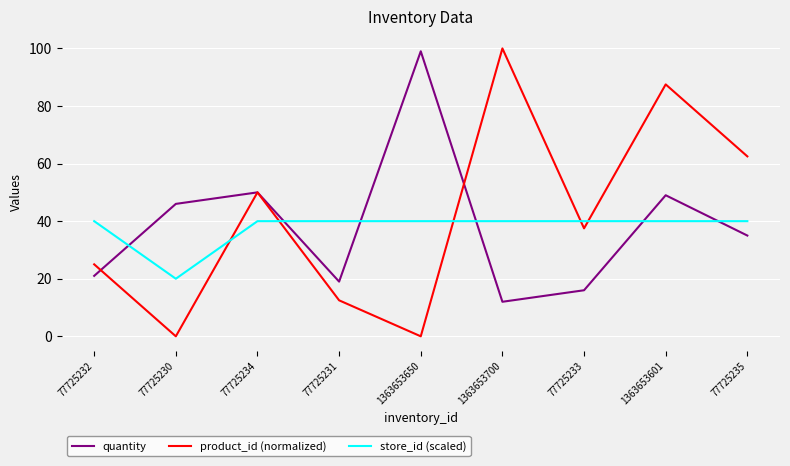

Which series ends up on top after the final intersection of store_id (scaled) and quantity?

store_id (scaled)